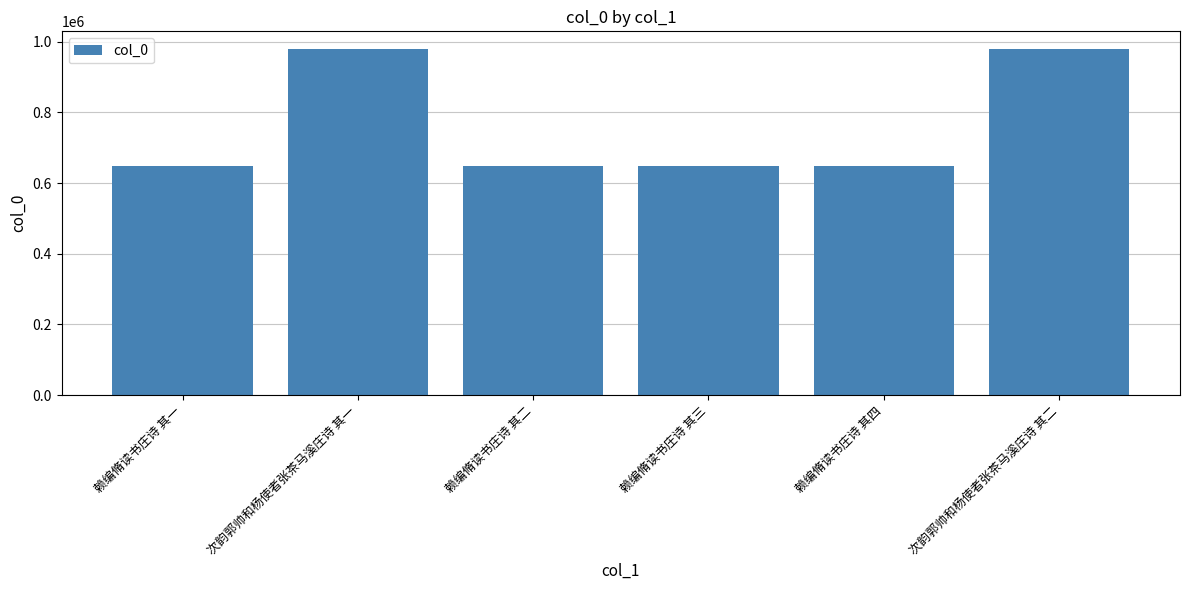

Count the number of categories in the chart.

6